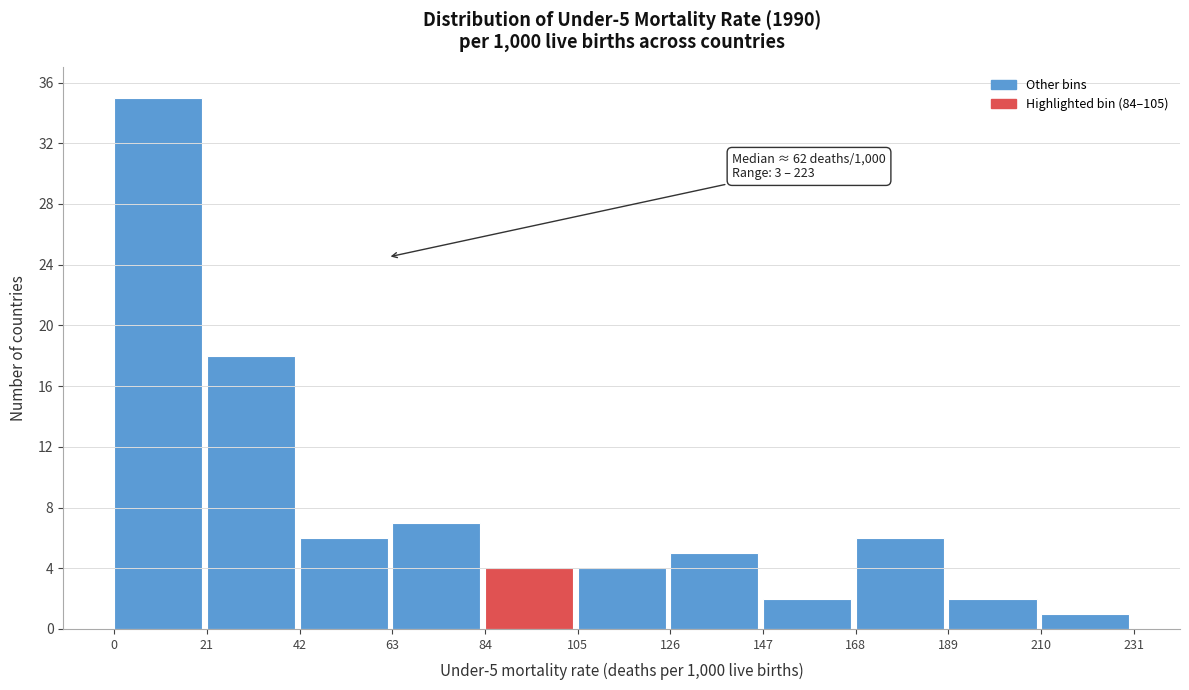

Which range on the x-axis has the tallest bar?

0 to 21